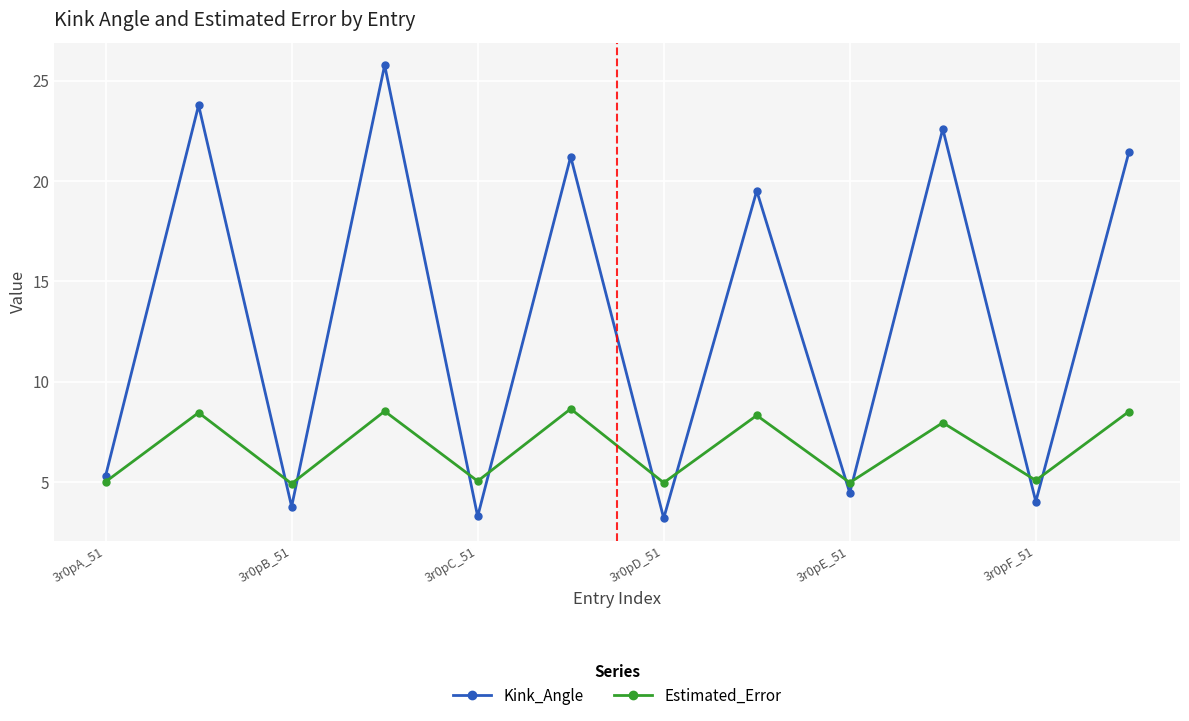

In Kink_Angle, how many points are higher than both neighbors (excluding endpoints)?

5